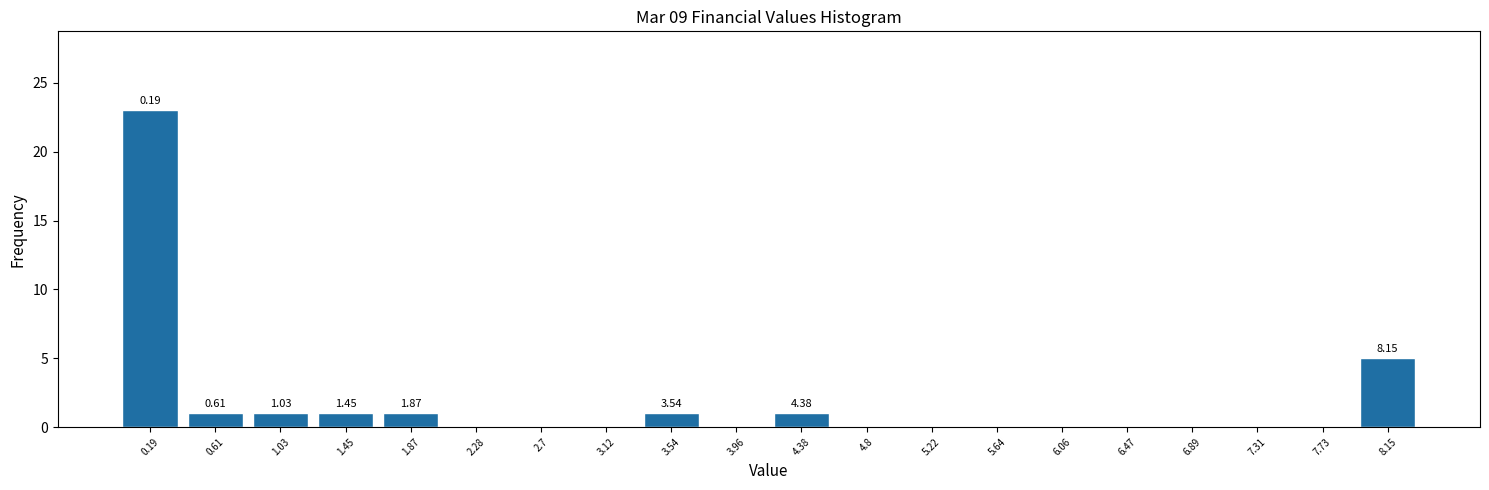

Which range on the x-axis has the tallest bar?

0.00 to 0.40